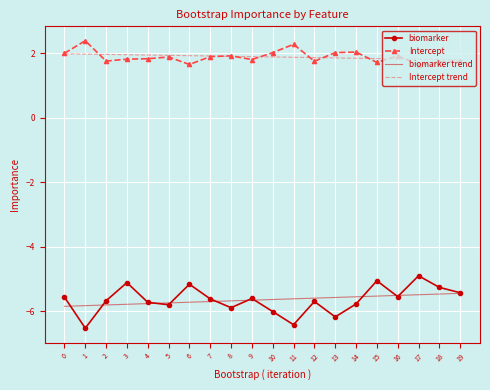

What is the total value across all series at 2?

-7.8